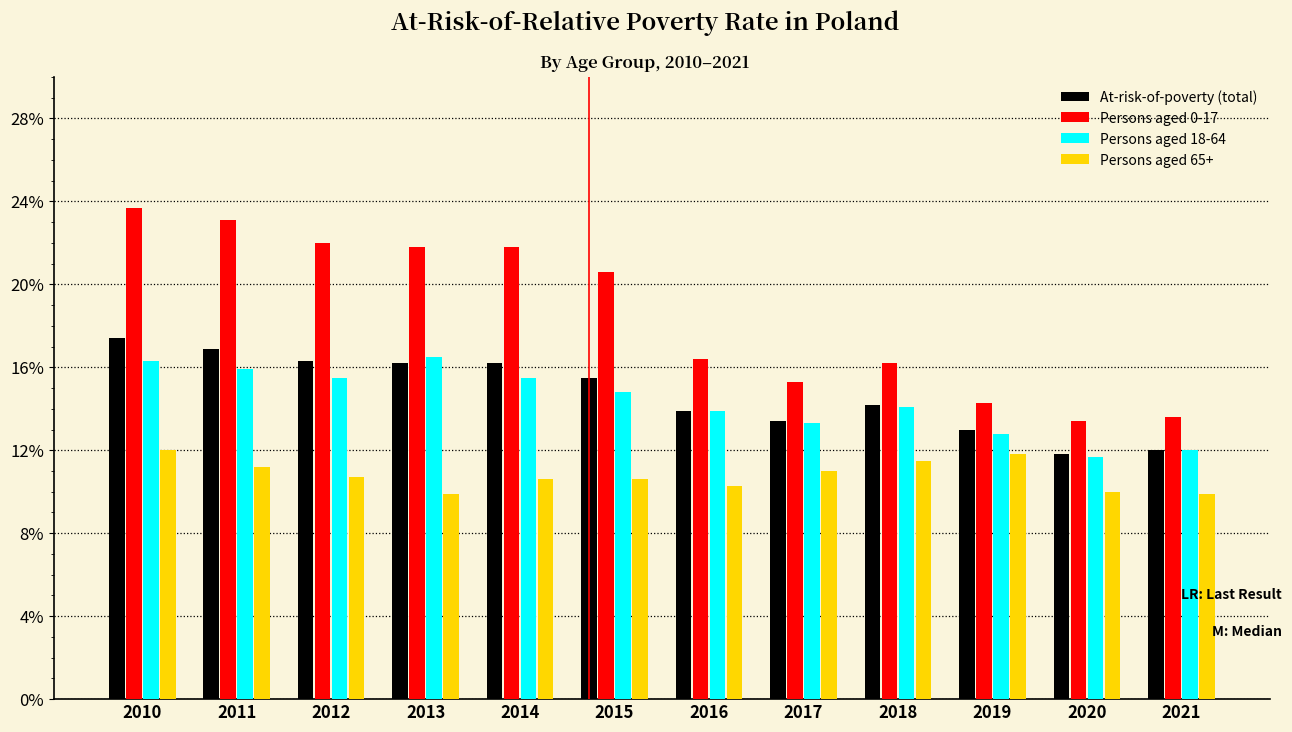

Which series has the largest range (max minus min)?

Persons aged 0-17